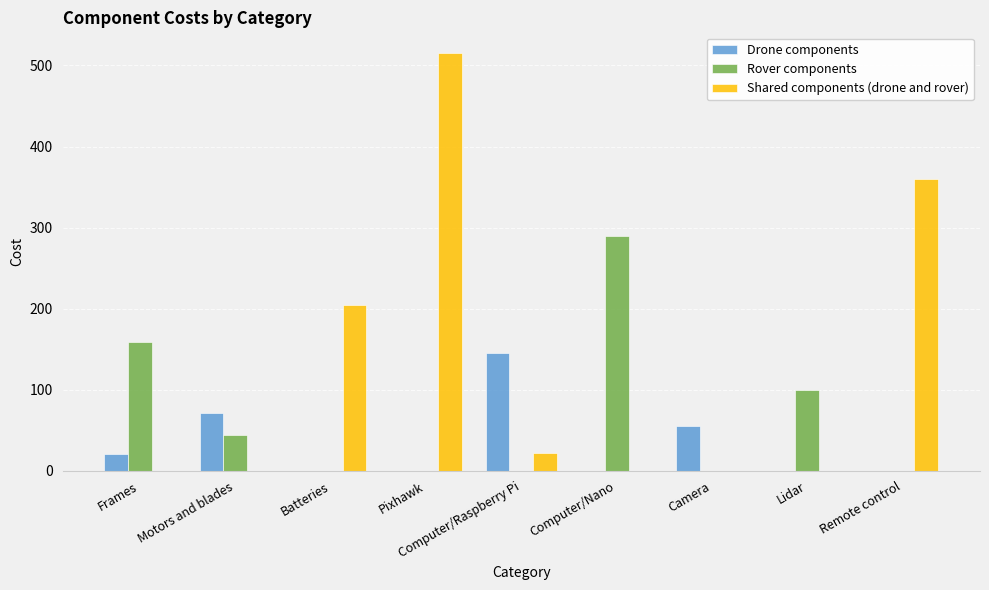

What is the highest value of the Shared components (drone and rover) series?

515